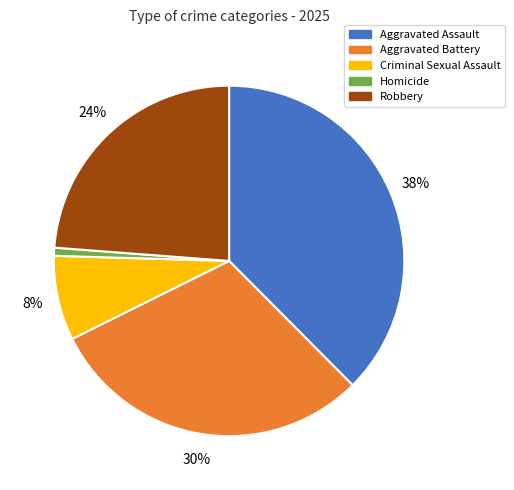

Which category has the smallest portion of the pie?

Homicide